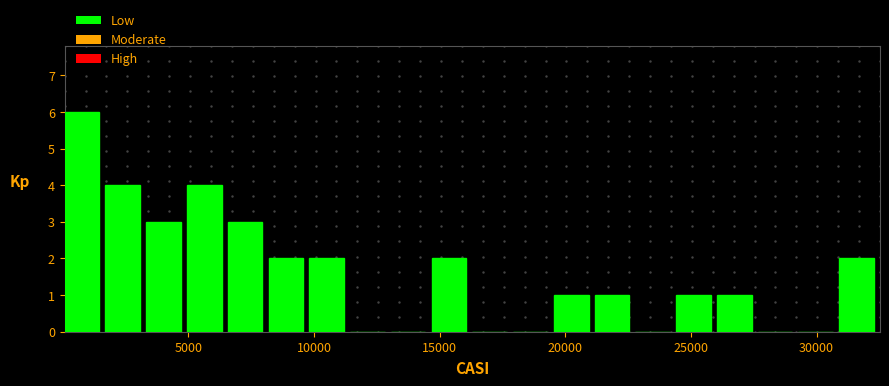

Read against the x-axis, roughly where is the centre of the tallest bar?

1000